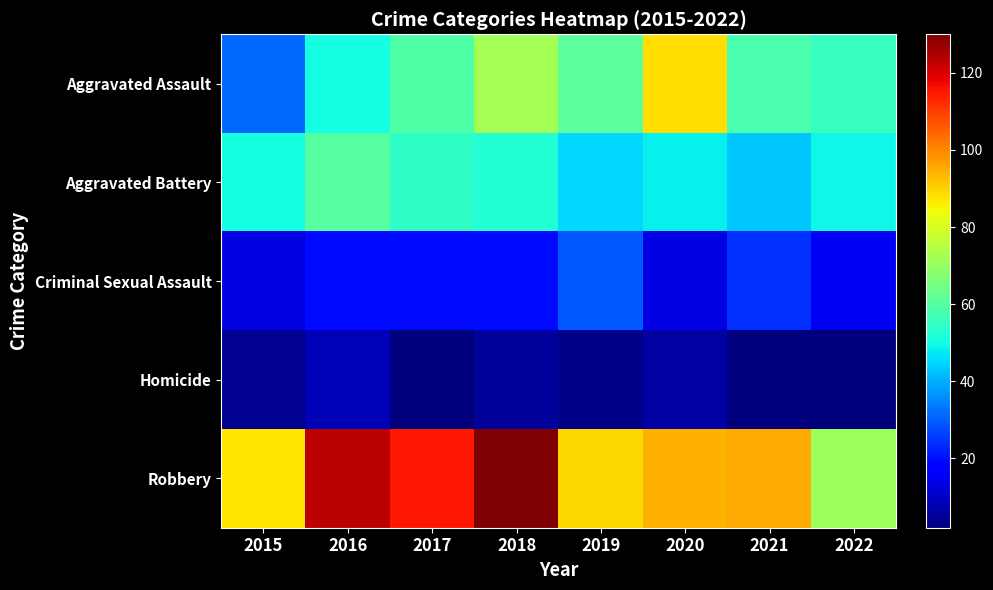

Rank the series at 2020 from lowest to highest value.

Homicide, Criminal Sexual Assault, Aggravated Battery, Aggravated Assault, Robbery